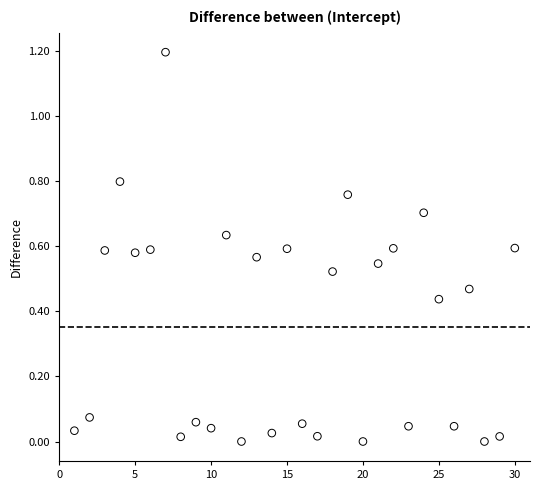

What is the range of Y values (max minus min)?

1.2